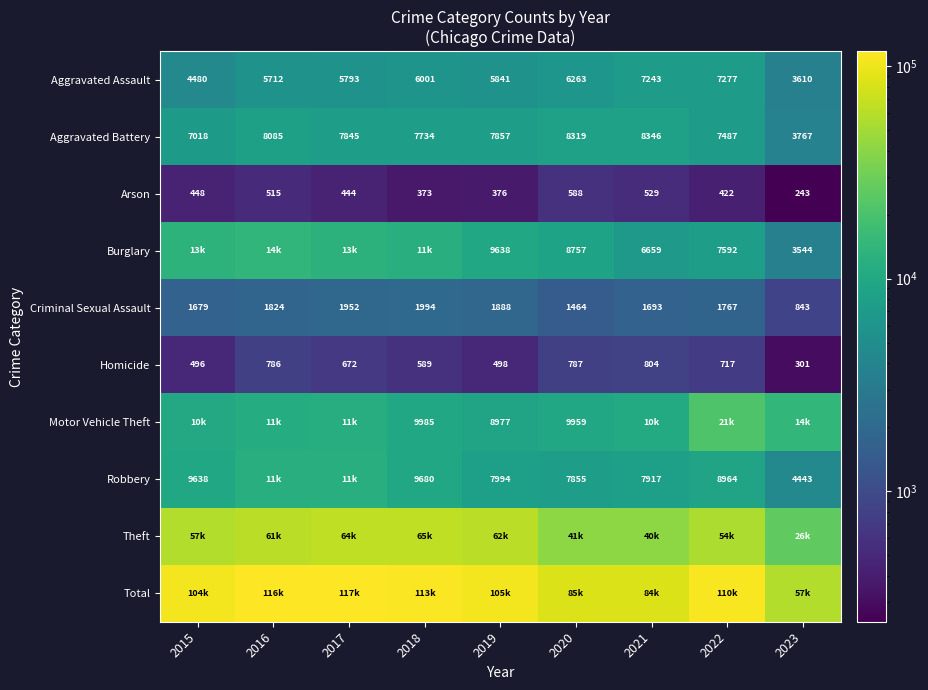

What is the difference between the second highest and minimum values in the Aggravated Battery series?

4552